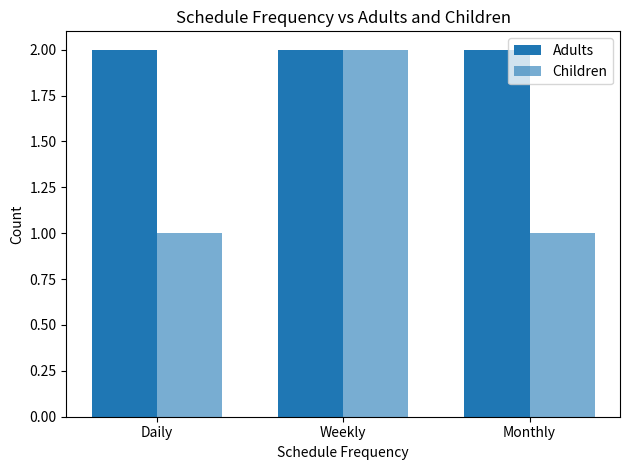

What is the minimum value shown in the chart?

1